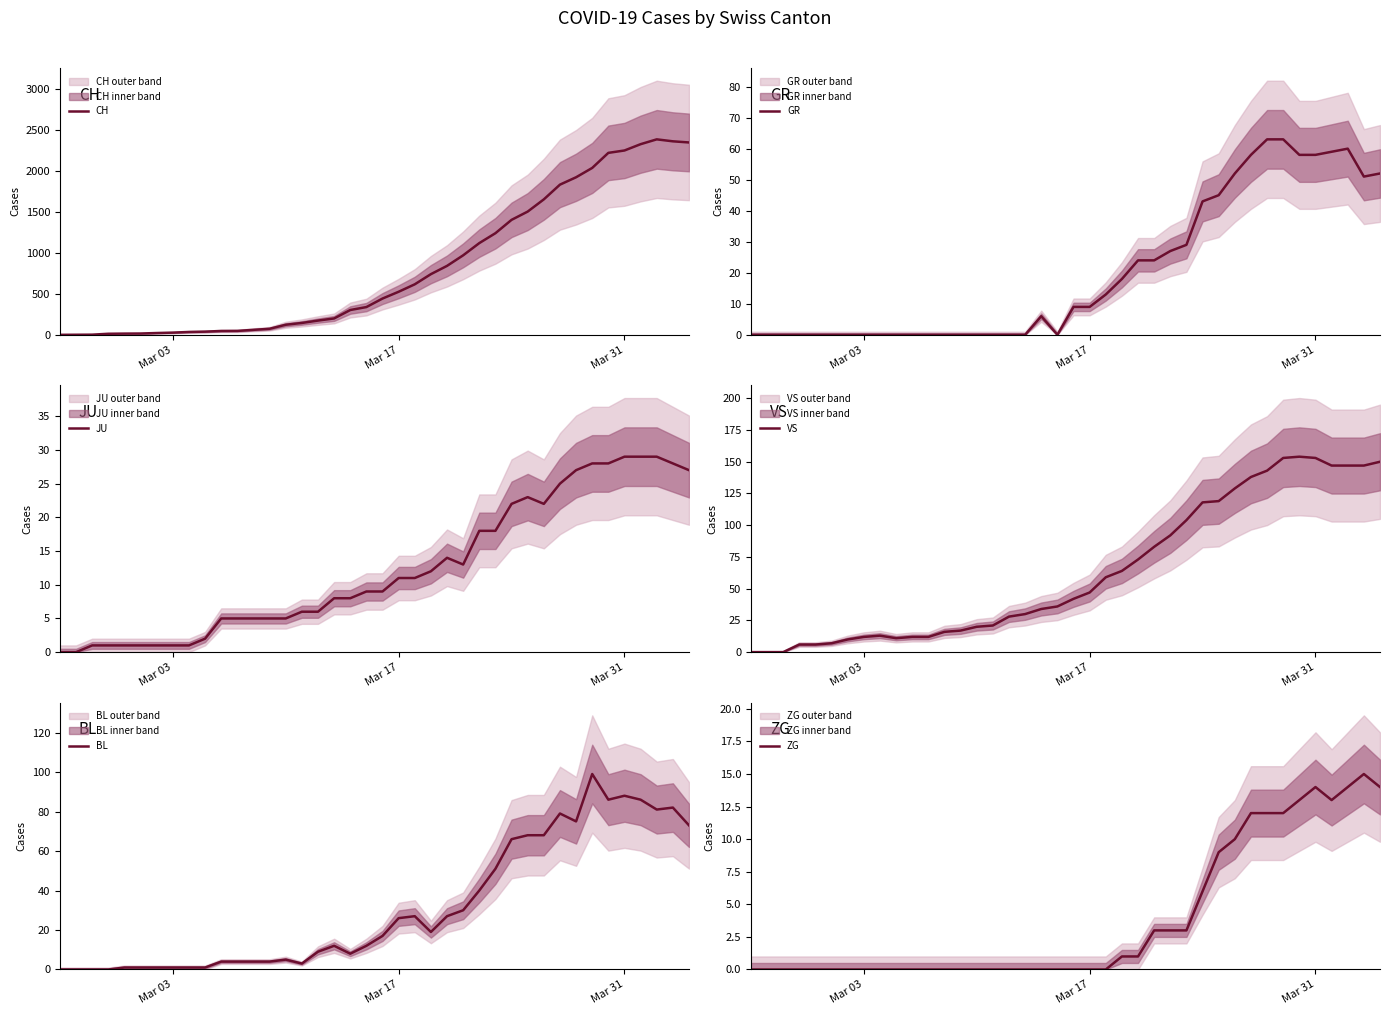

How many values in GR are above zero?

21